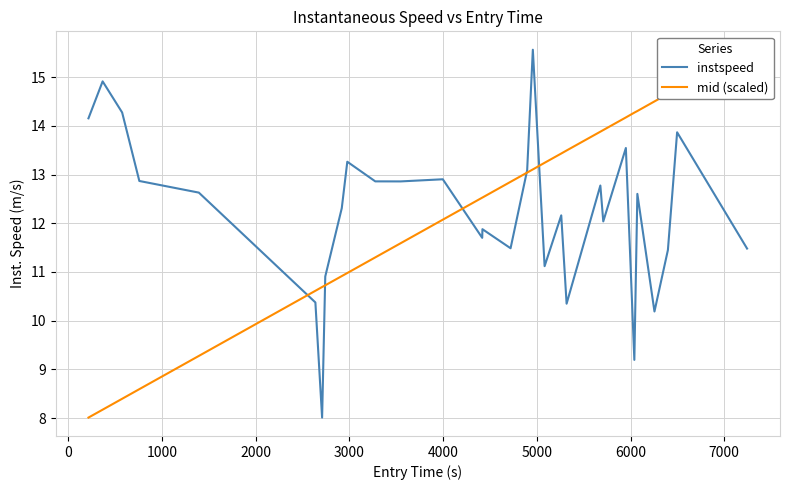

What is the maximum value for instspeed?

15.6